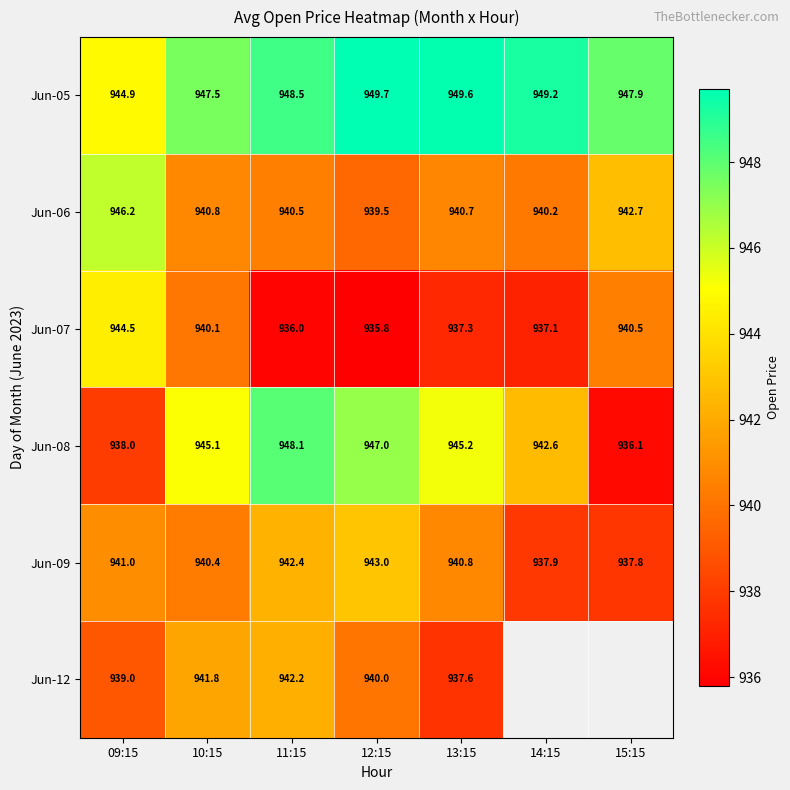

Which series changed the most between 12:15 and 13:15?

Jun-12